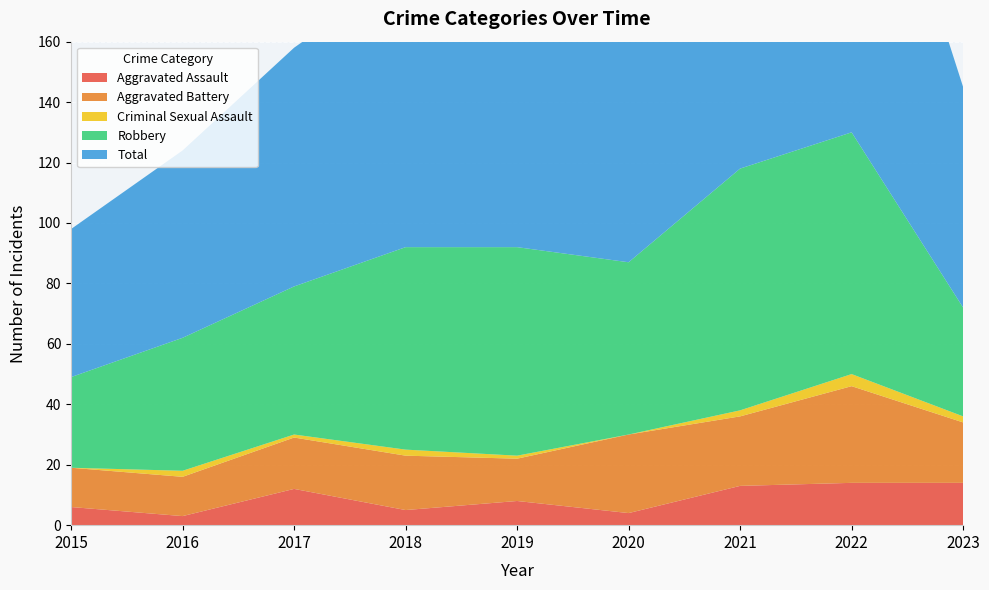

Reading left to right, what are all the values shown in this chart?

Aggravated Assault: 6	3	12	5	8	4	13	14	14
Aggravated Battery: 13	13	17	18	14	26	23	32	20
Criminal Sexual Assault: 0	2	1	2	1	0	2	4	2
Robbery: 30	44	49	67	69	57	80	80	36
Total: 49	62	79	92	92	88	119	130	73